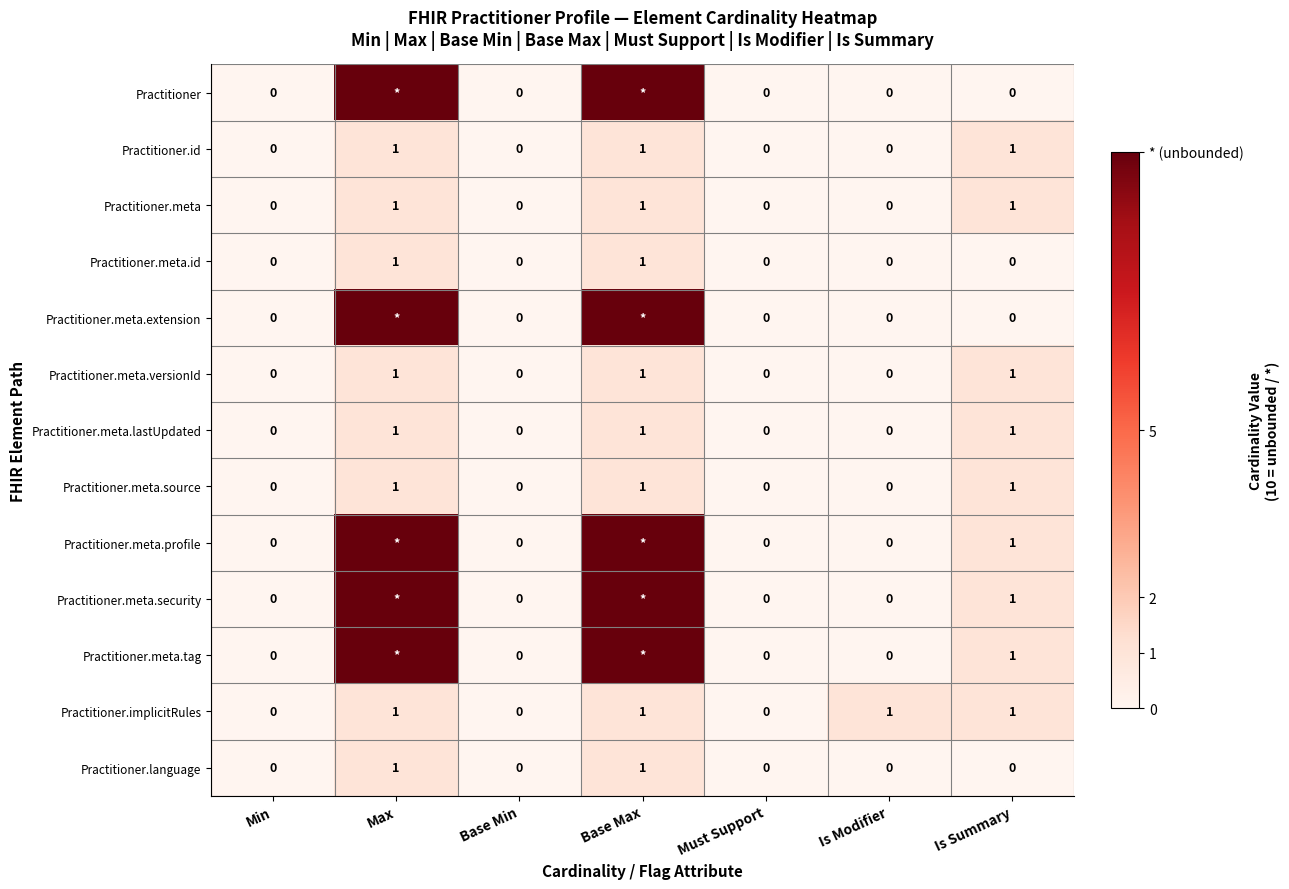

What is the total value across all series at Base Max?

58